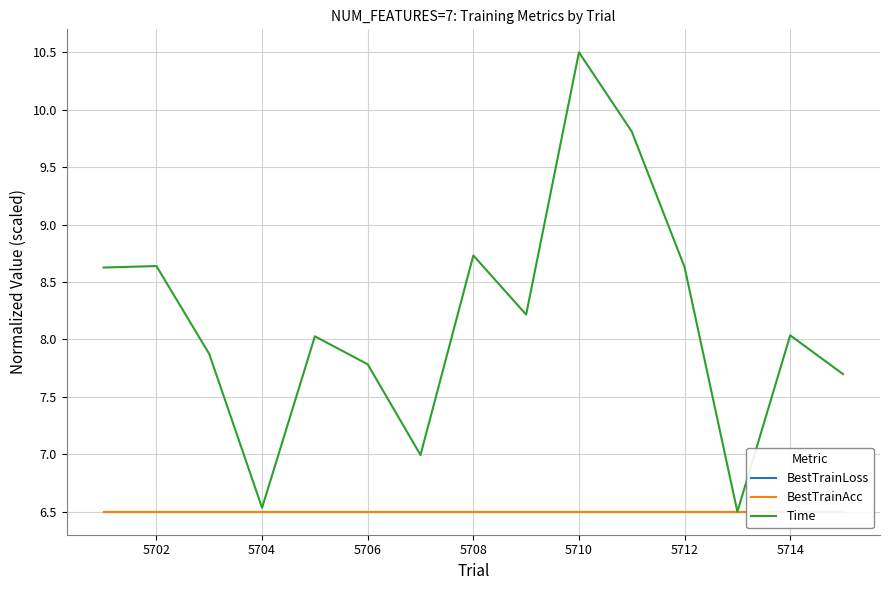

Which category has the highest value in the Time series?

5710